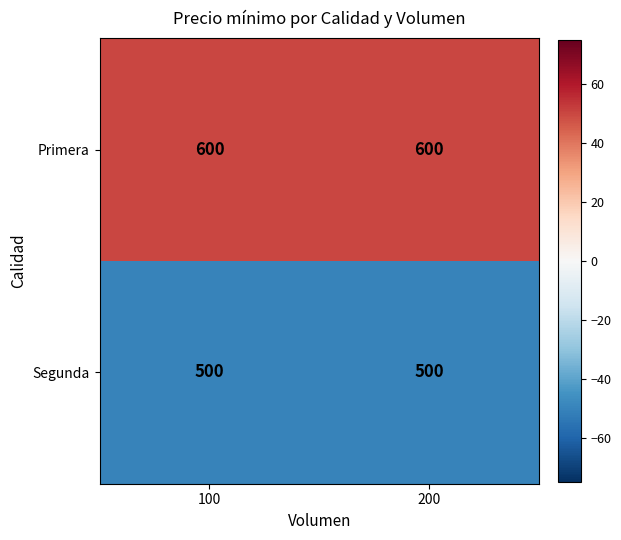

What is the total value across all series at 200?

1100